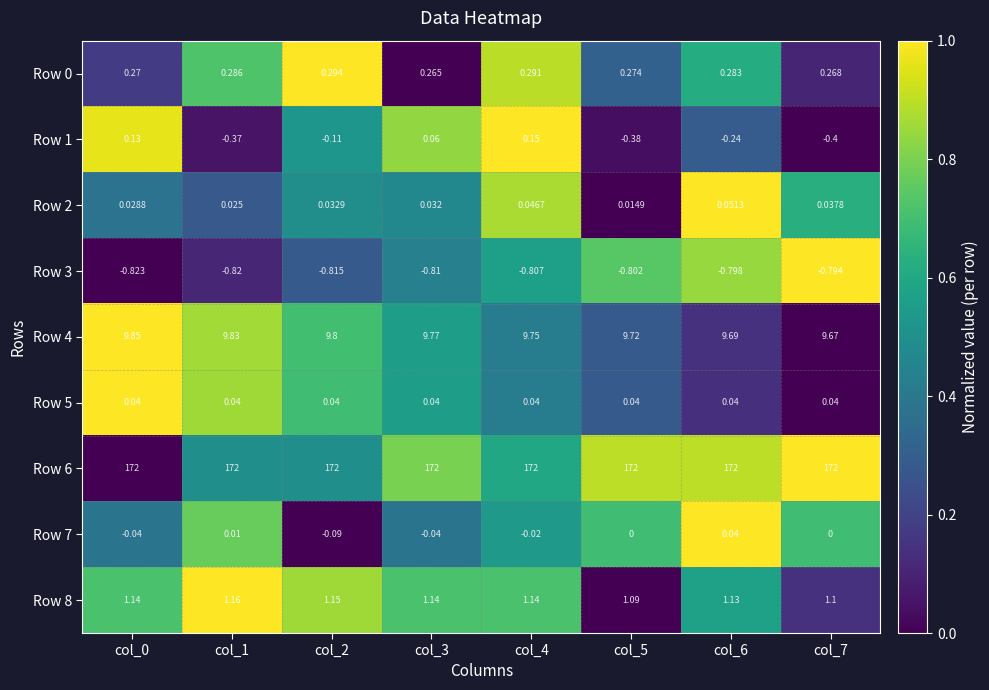

Is the value of Row 1 at col_6 greater than the value of Row 6 at col_3?

No